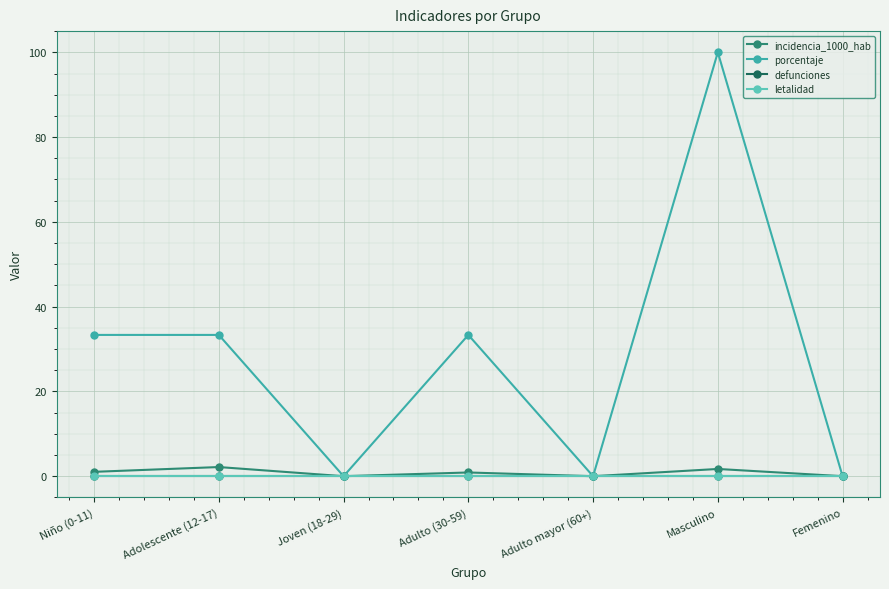

Is it true that porcentaje equals 33.3 at Adulto (30-59)?

True